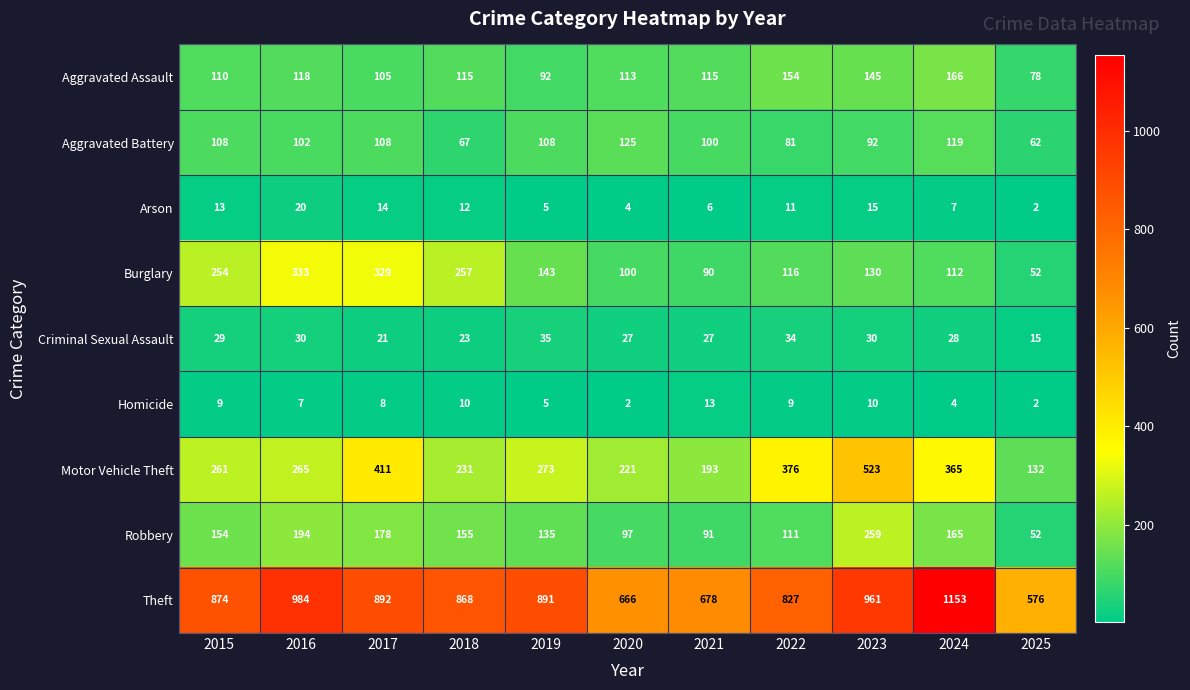

How many categories are shown in the chart?

11